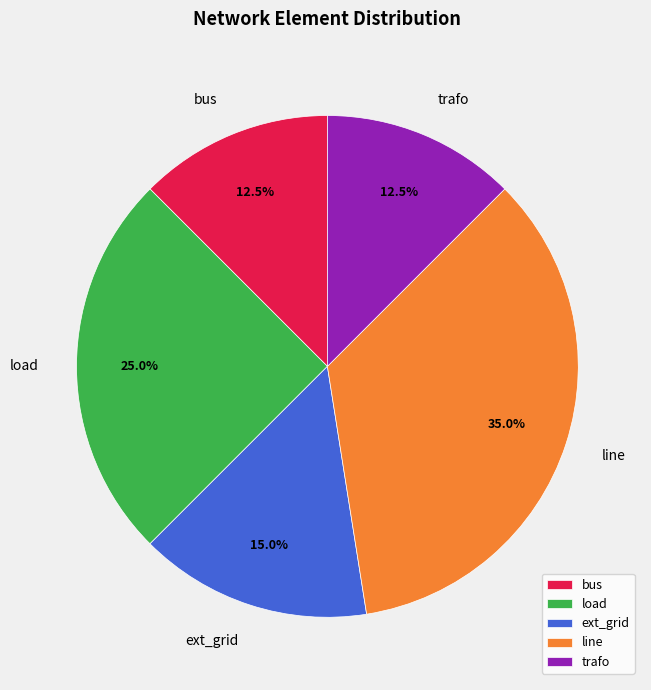

Which category has the biggest portion of the pie?

line